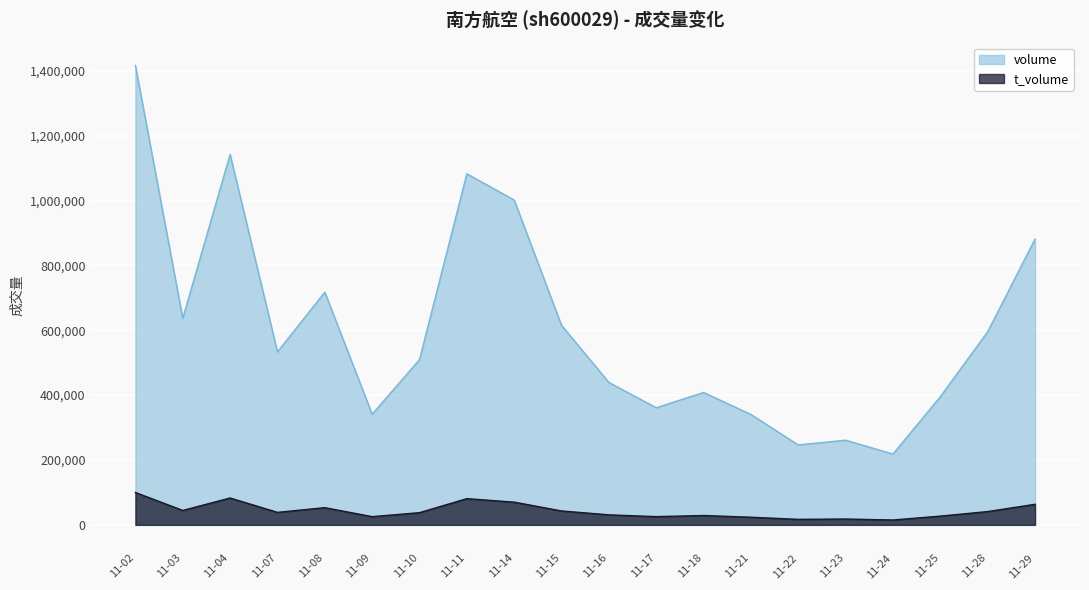

Is the value of t_volume at 11-28 greater than the value of volume at 11-16?

No